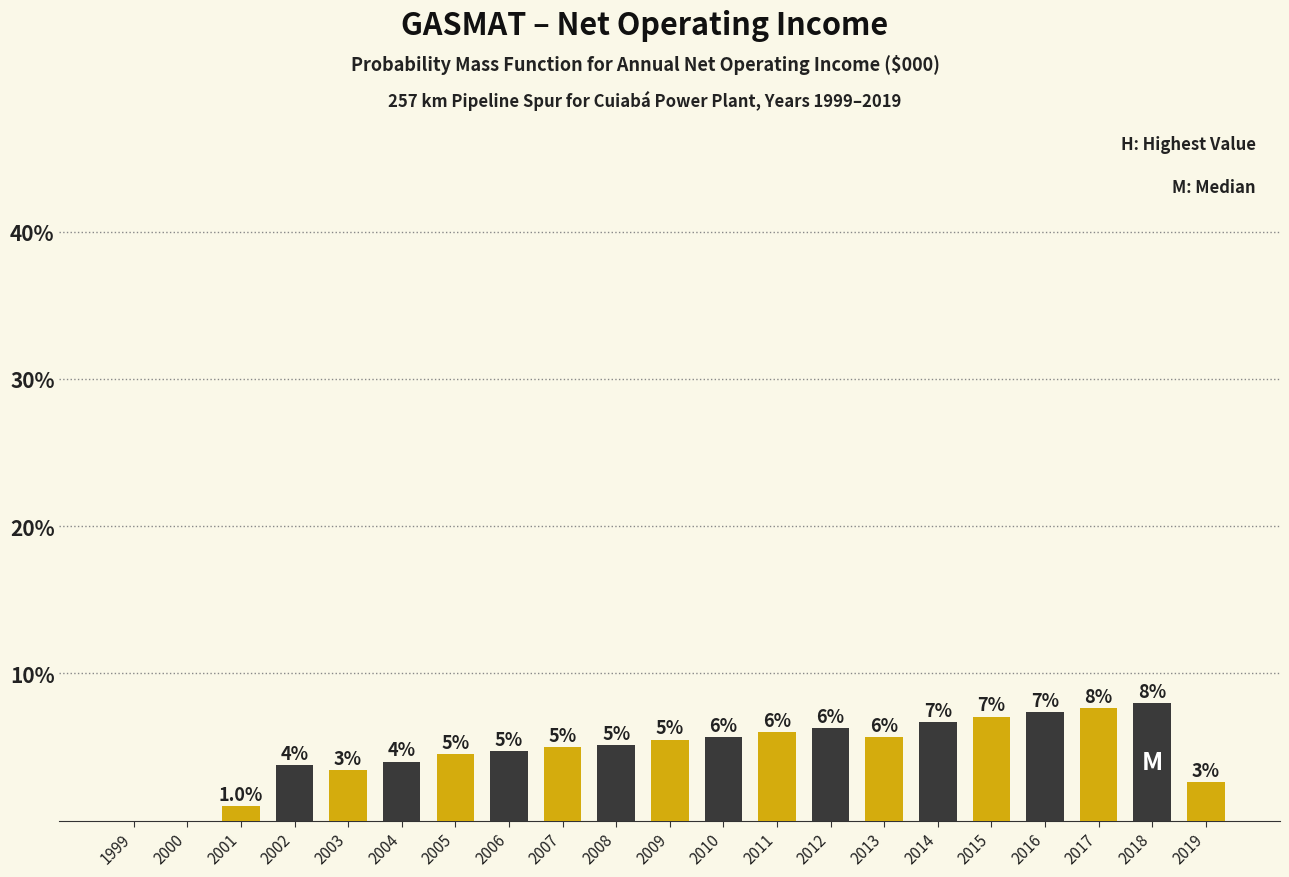

Is it true that the value at 2013 is 5.7?

True